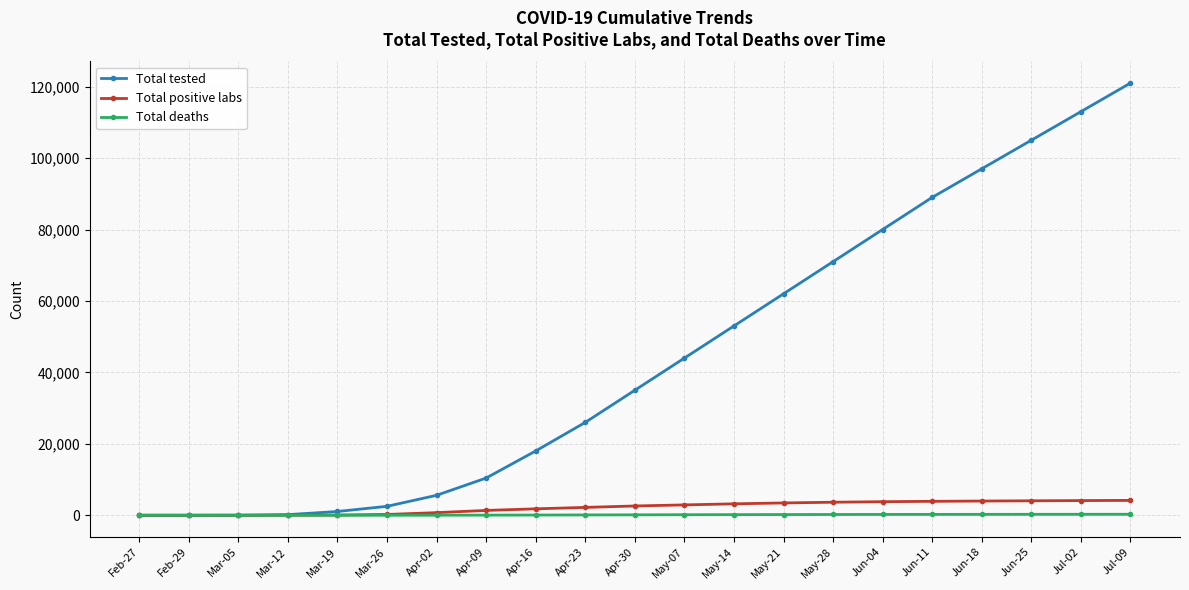

What is the sum of all Total positive labs values?

46181